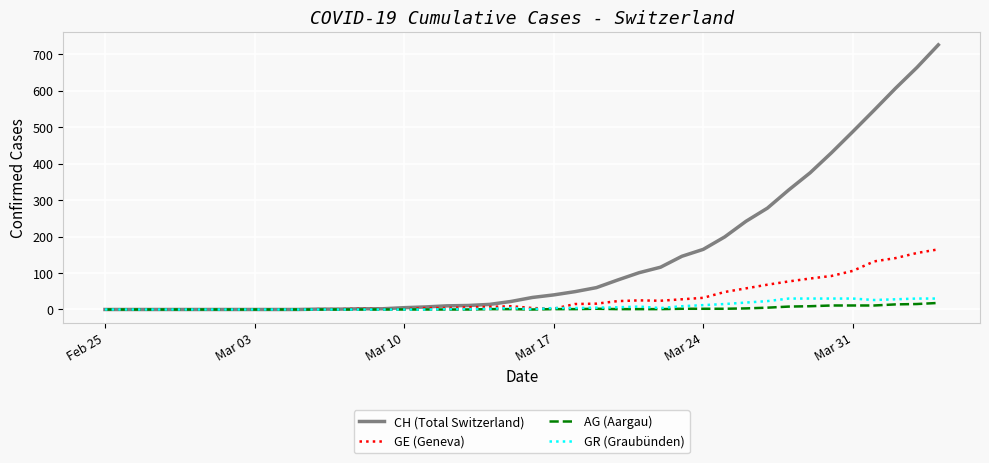

What is the highest value of the GE (Geneva) series?

165